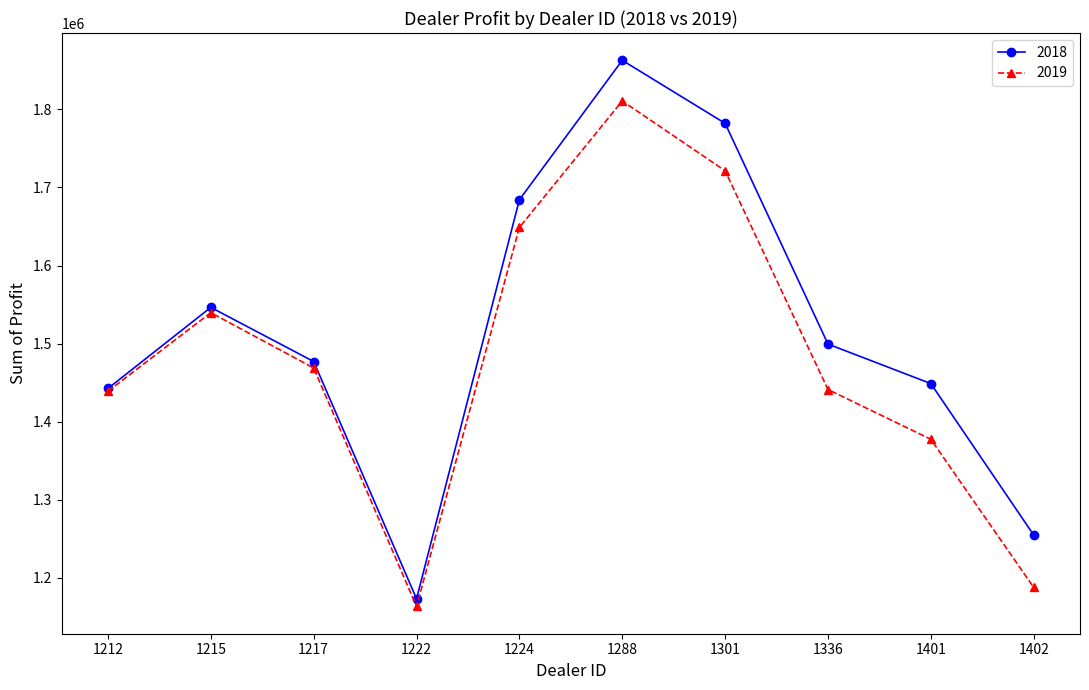

Which category has the highest value in the 2018 series?

1288